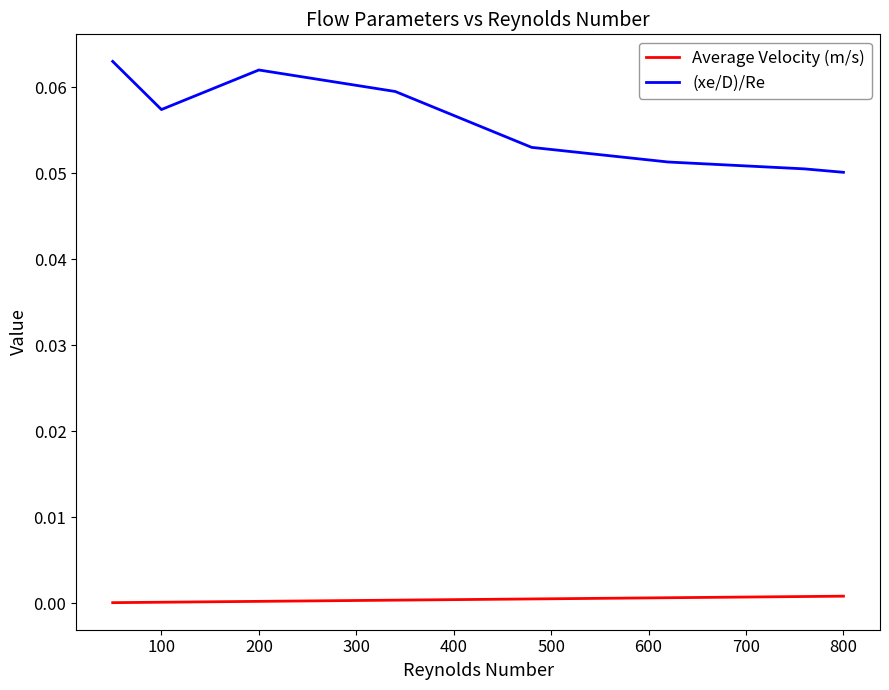

What is the sum of all (xe/D)/Re values?

0.4